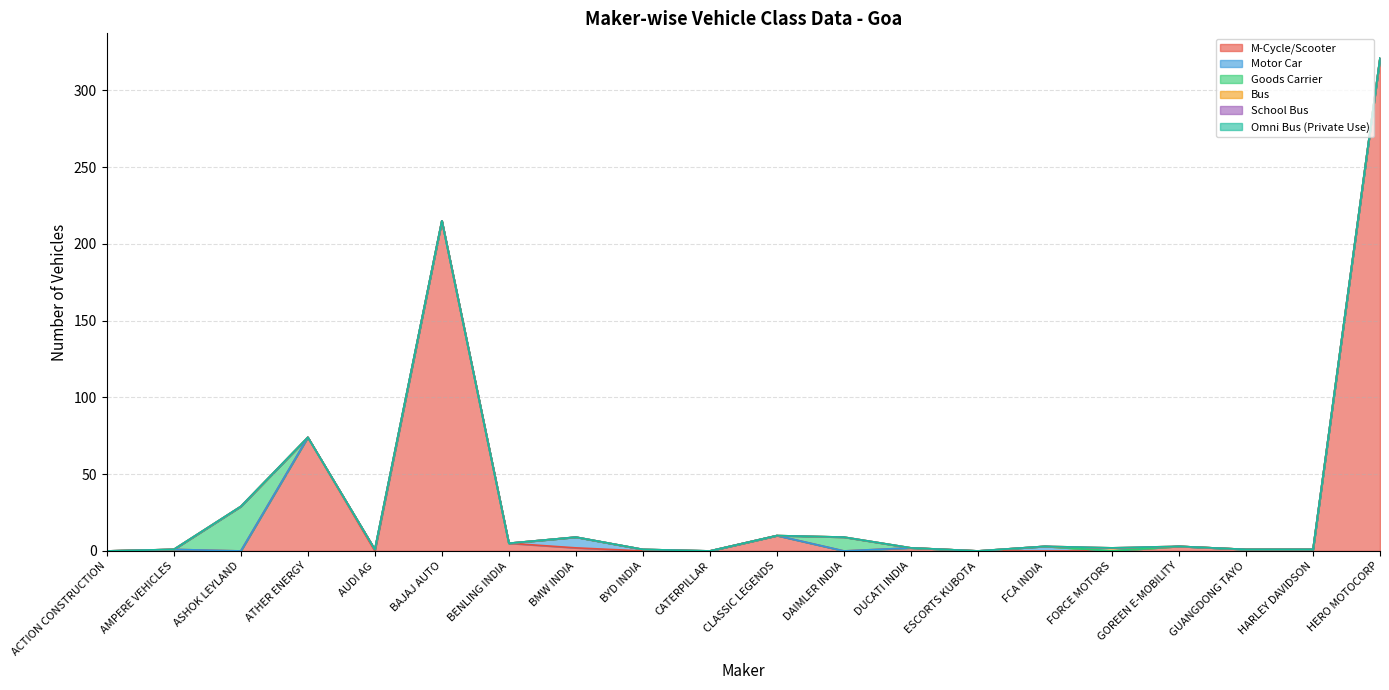

True or false: Bus has a value of 3 at FORCE MOTORS.

False